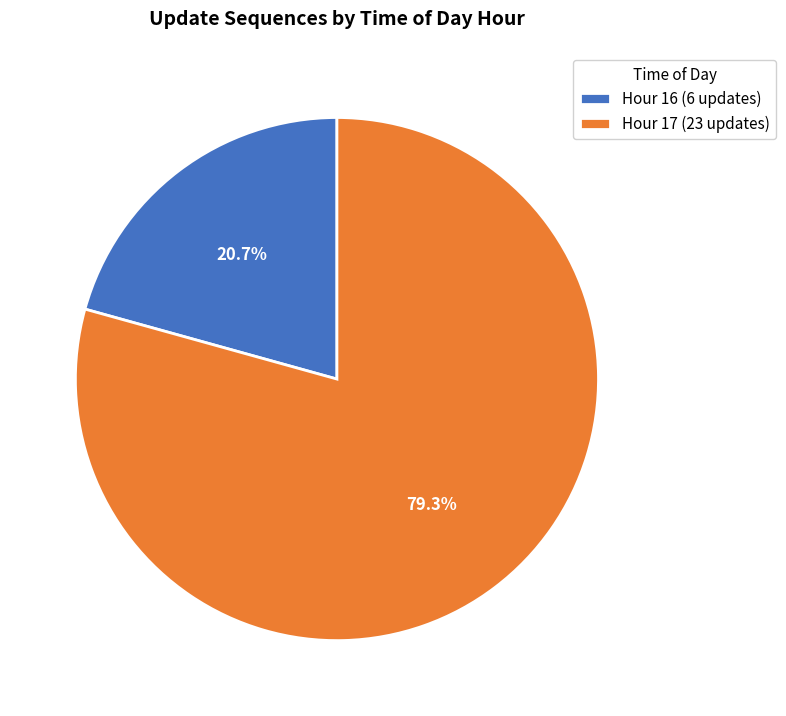

To the nearest percent, what is the difference between the largest and smallest slice percentages?

59%